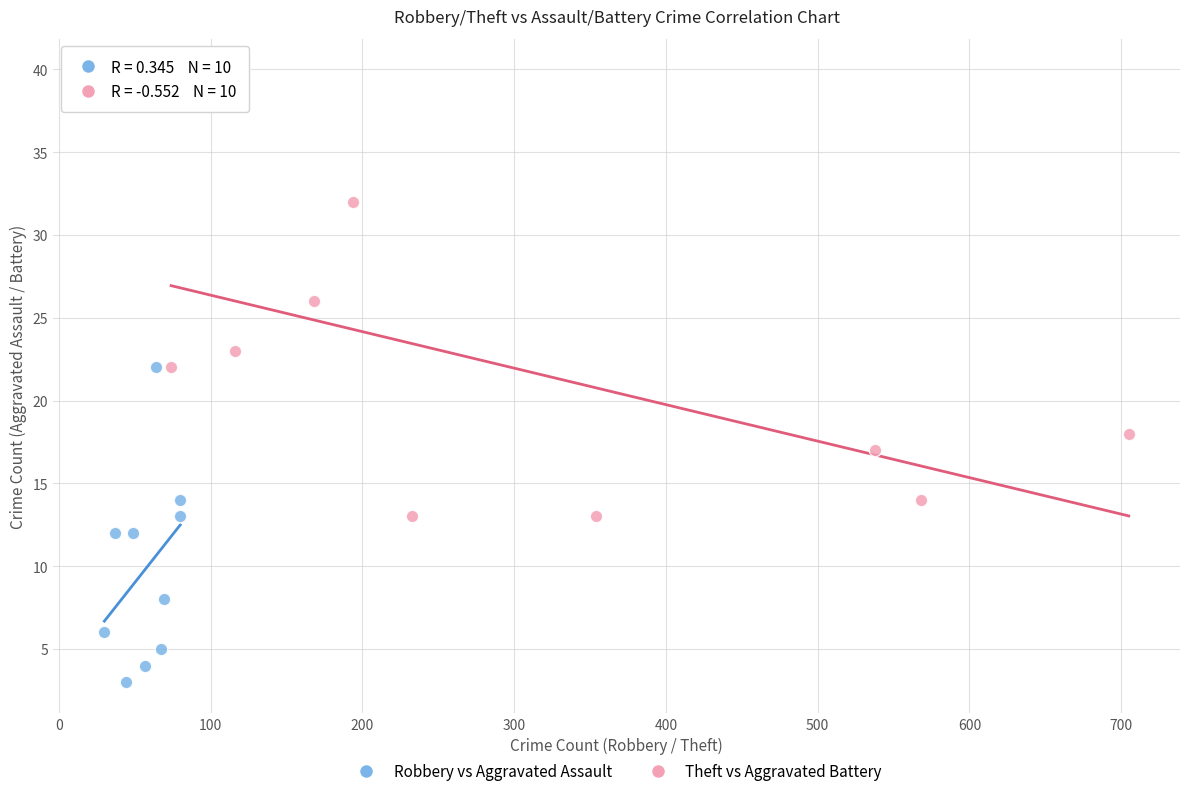

Which series contains the highest Y value?

Theft vs Aggravated Battery